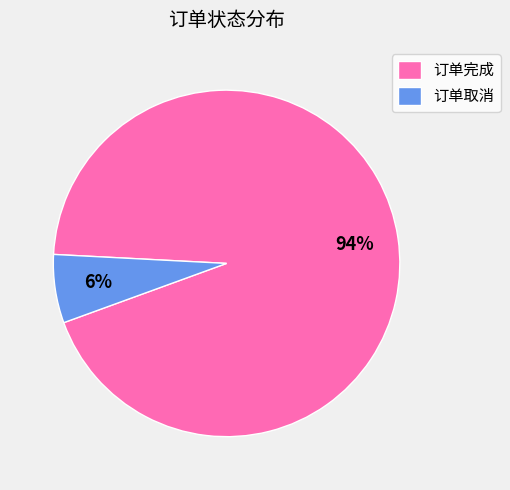

To the nearest percent, what is the combined percentage of 订单完成 and 订单取消?

100%